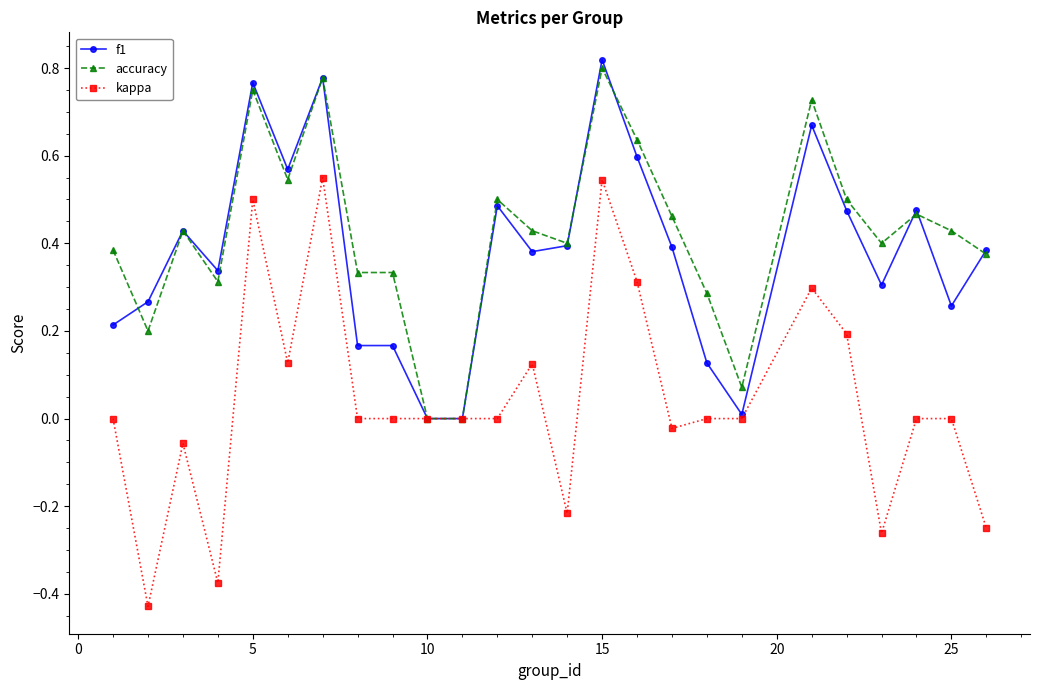

Which series has the widest spread of values?

kappa